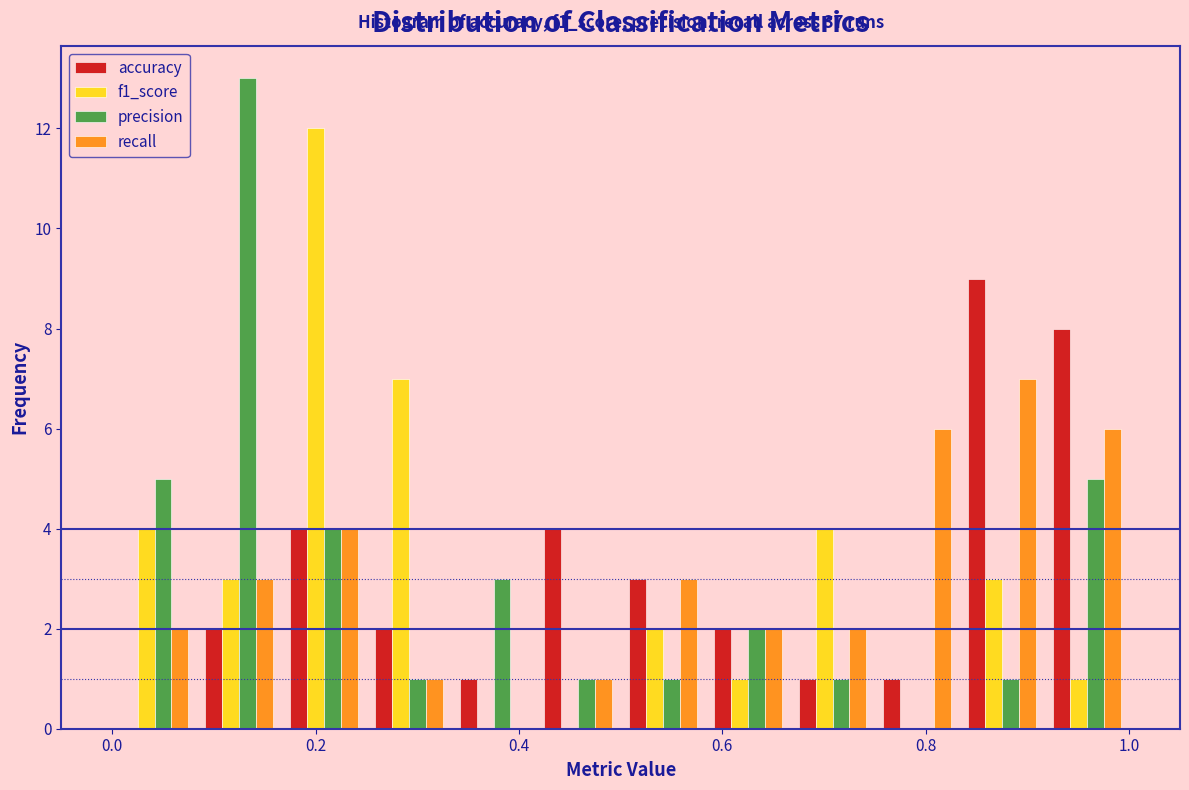

In the recall series, which range on the x-axis has the tallest bar?

0.84 to 0.92